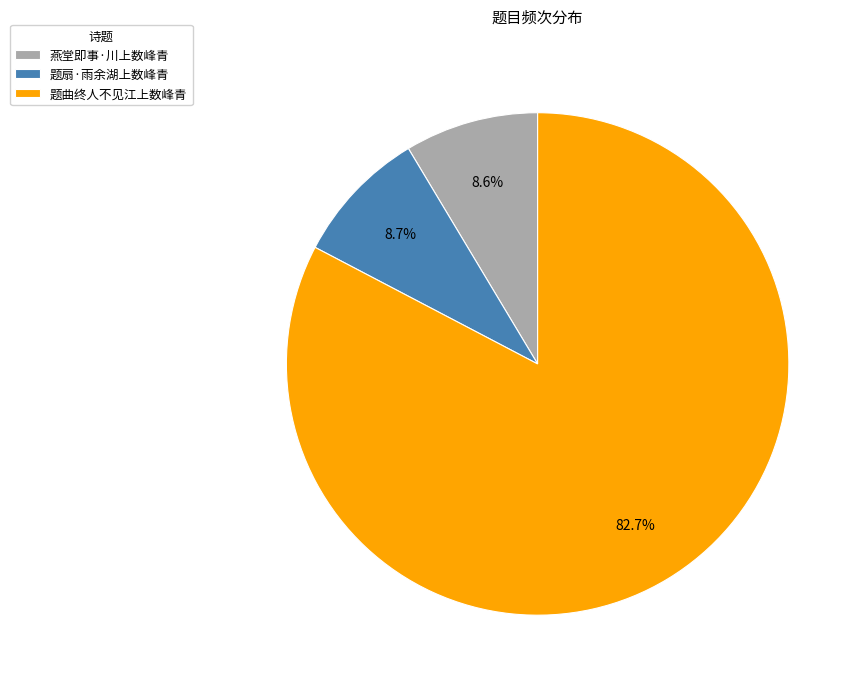

Approximately how many times larger is the value at 题曲终人不见江上数峰青 compared to 题扇·雨余湖上数峰青?

9.5